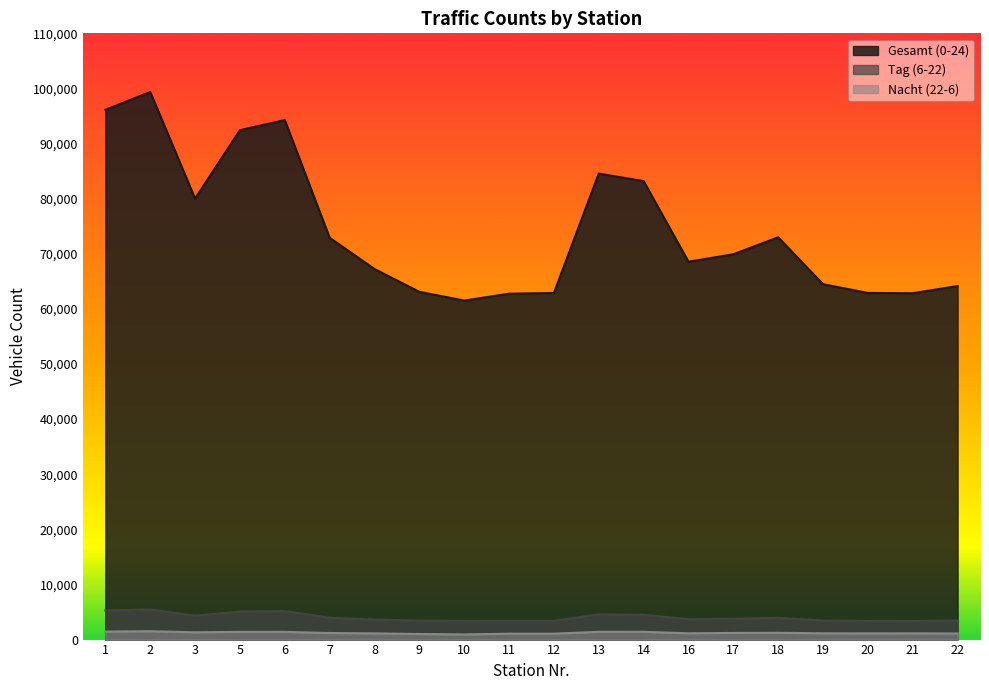

What is the sum of all Tag (6-22) values?

80683